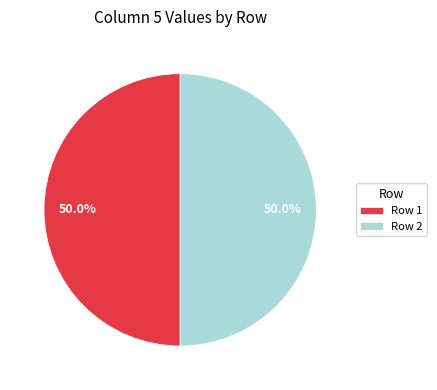

What percentage do Row 2 and Row 1 together represent?

100.0%